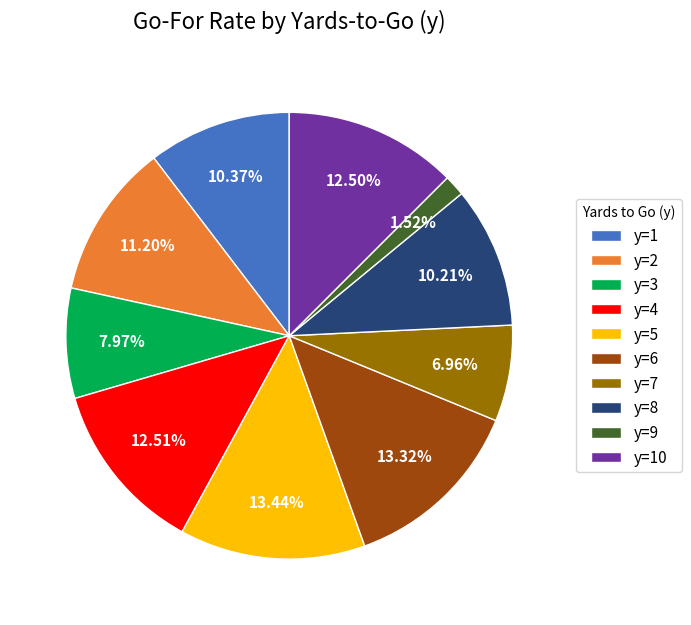

Does y=5 represent more than half of the total?

No